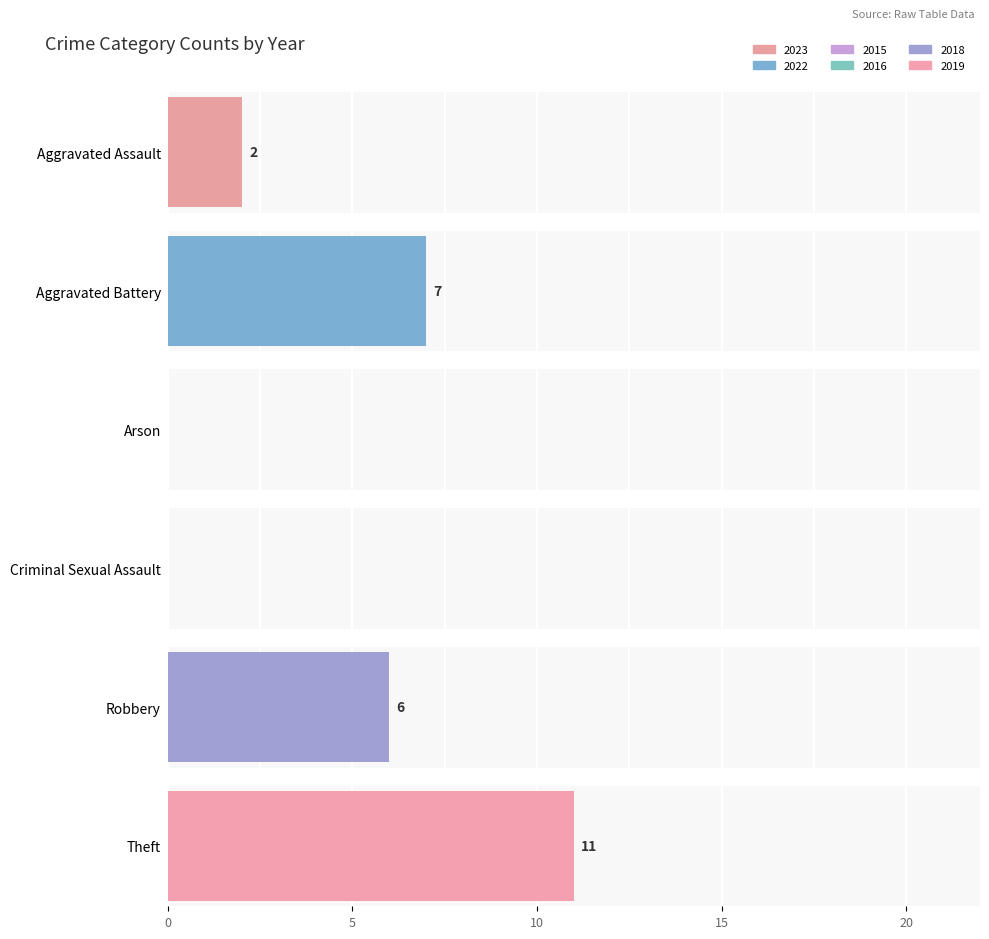

Which has a higher value, Criminal Sexual Assault or Aggravated Battery?

Aggravated Battery